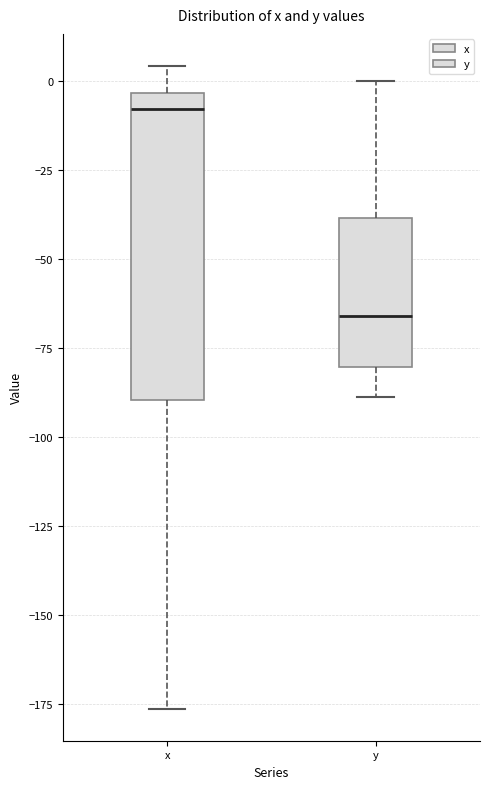

Reading left to right, transcribe this box plot: for each box, give where its median line is, the range the box spans, and where its two whiskers end, as read against the y-axis. The values are not printed on the chart, so give them approximately, as read against the axis.

x: median -10, box -90 to -5, whiskers -175 to 5
y: median -65, box -80 to -40, whiskers -90 to 0